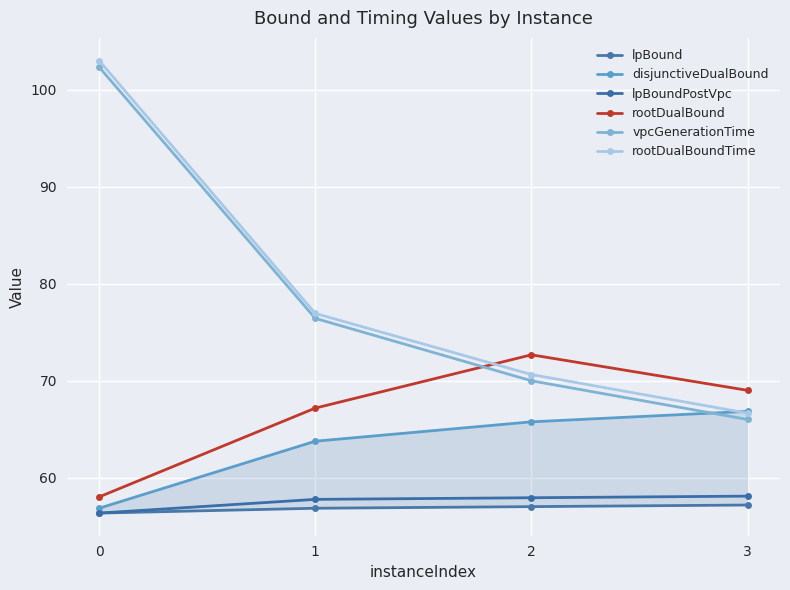

True or false: rootDualBoundTime has more than 2 points higher than both neighbors.

False